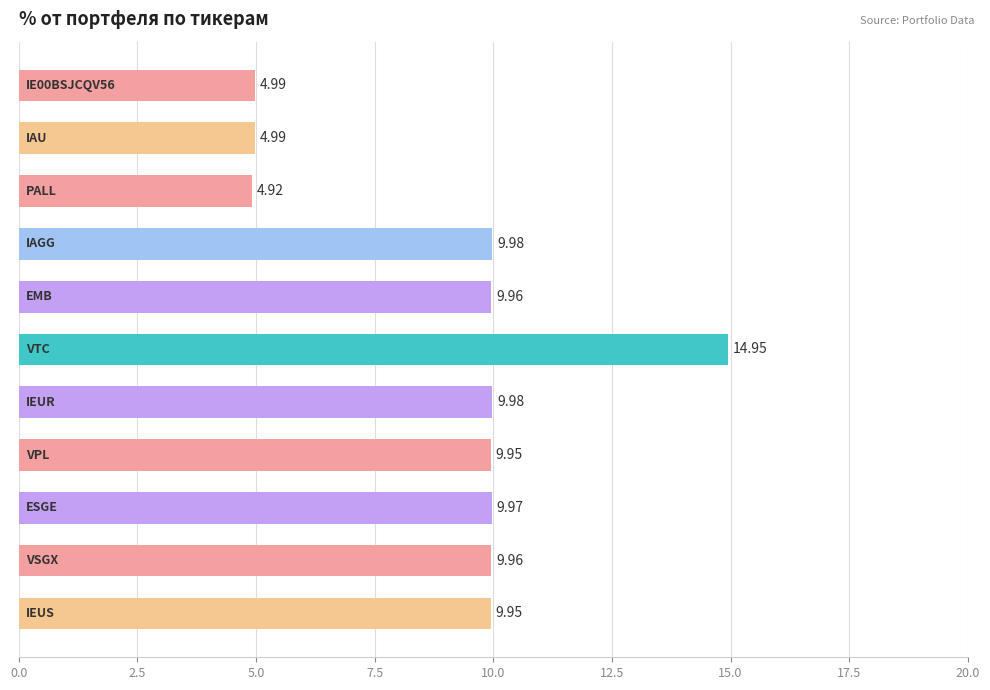

What is the average value?

9.1